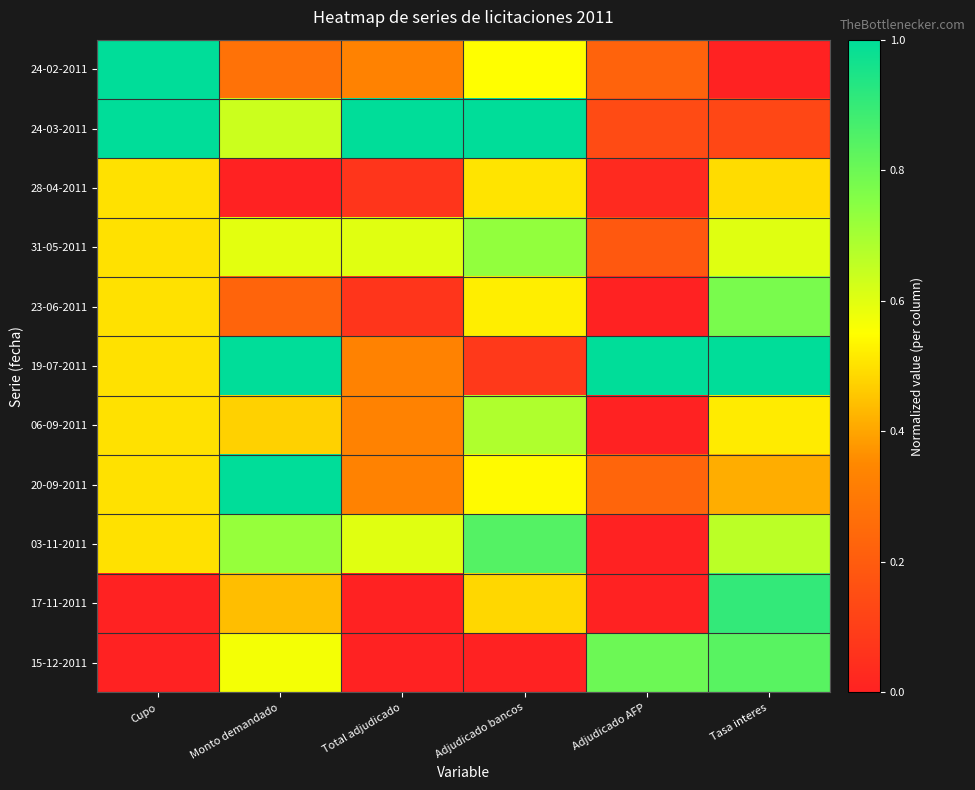

Reading left to right, transcribe all the data shown in this chart.

24-02-2011: Cupo=1.0	Monto demandado=0.3	Total adjudicado=0.3	Adjudicado bancos=0.5	Adjudicado AFP=0.2	Tasa interes=0.0
24-03-2011: Cupo=1.0	Monto demandado=0.6	Total adjudicado=1.0	Adjudicado bancos=1.0	Adjudicado AFP=0.1	Tasa interes=0.1
28-04-2011: Cupo=0.5	Monto demandado=0.0	Total adjudicado=0.1	Adjudicado bancos=0.5	Adjudicado AFP=0.0	Tasa interes=0.5
31-05-2011: Cupo=0.5	Monto demandado=0.6	Total adjudicado=0.6	Adjudicado bancos=0.7	Adjudicado AFP=0.2	Tasa interes=0.6
23-06-2011: Cupo=0.5	Monto demandado=0.2	Total adjudicado=0.1	Adjudicado bancos=0.5	Adjudicado AFP=0.0	Tasa interes=0.8
19-07-2011: Cupo=0.5	Monto demandado=1.0	Total adjudicado=0.3	Adjudicado bancos=0.1	Adjudicado AFP=1.0	Tasa interes=1.0
06-09-2011: Cupo=0.5	Monto demandado=0.5	Total adjudicado=0.3	Adjudicado bancos=0.7	Adjudicado AFP=0.0	Tasa interes=0.5
20-09-2011: Cupo=0.5	Monto demandado=1.0	Total adjudicado=0.3	Adjudicado bancos=0.5	Adjudicado AFP=0.2	Tasa interes=0.4
03-11-2011: Cupo=0.5	Monto demandado=0.7	Total adjudicado=0.6	Adjudicado bancos=0.8	Adjudicado AFP=0.0	Tasa interes=0.7
17-11-2011: Cupo=0.0	Monto demandado=0.4	Total adjudicado=0.0	Adjudicado bancos=0.5	Adjudicado AFP=0.0	Tasa interes=0.9
15-12-2011: Cupo=0.0	Monto demandado=0.6	Total adjudicado=0.0	Adjudicado bancos=0.0	Adjudicado AFP=0.8	Tasa interes=0.8